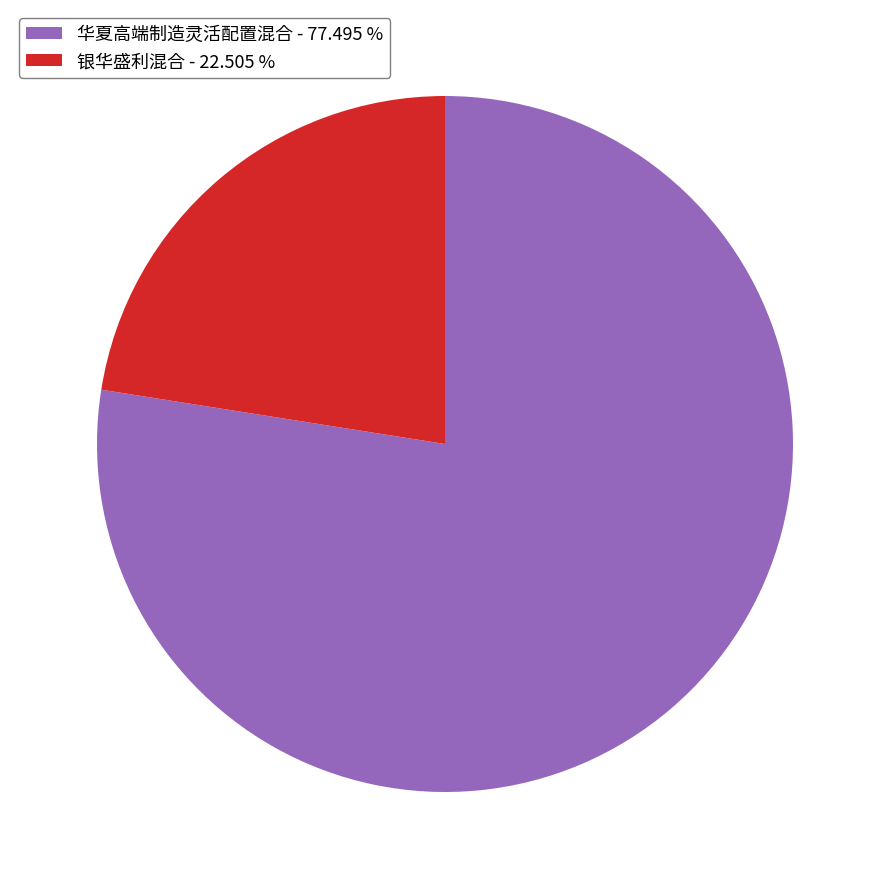

Which has a higher value, 华夏高端制造灵活配置混合 or 银华盛利混合?

华夏高端制造灵活配置混合